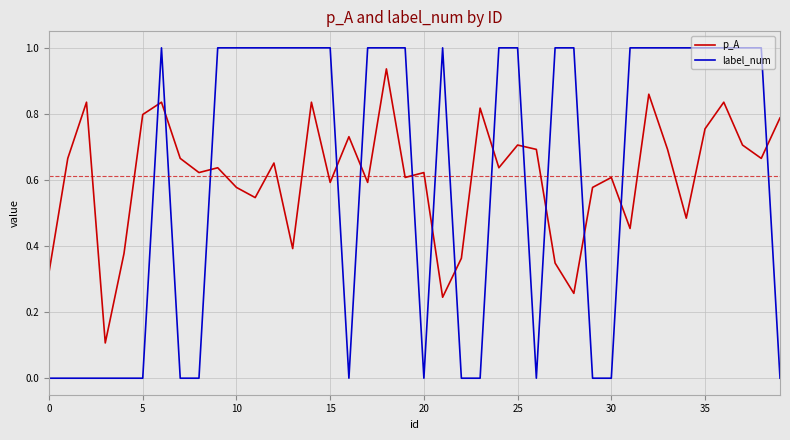

How many lines are shown in the chart?

2